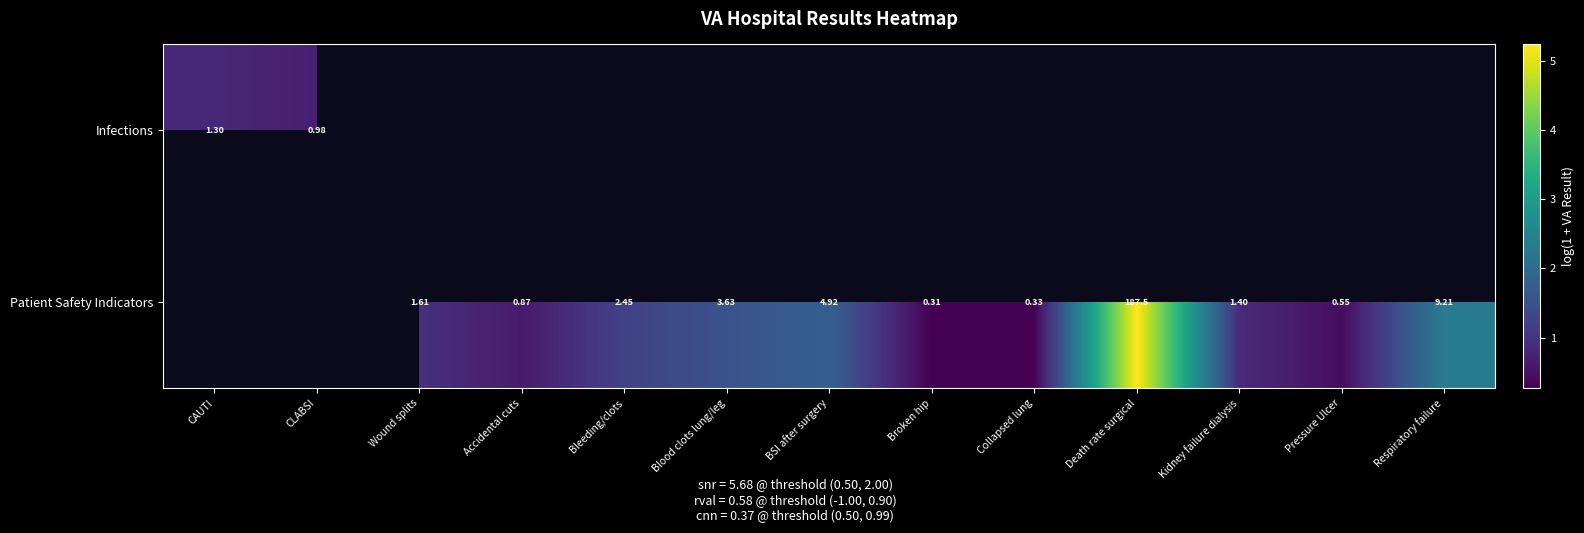

At how many categories does at least one series exceed 0?

13